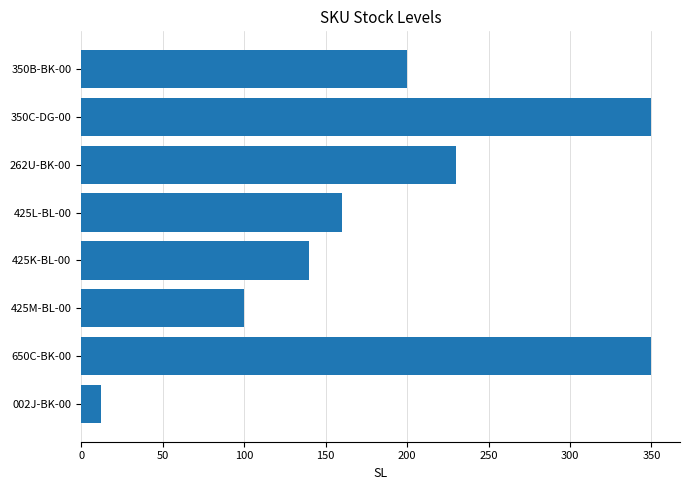

What is the difference between the second highest and minimum values?

338